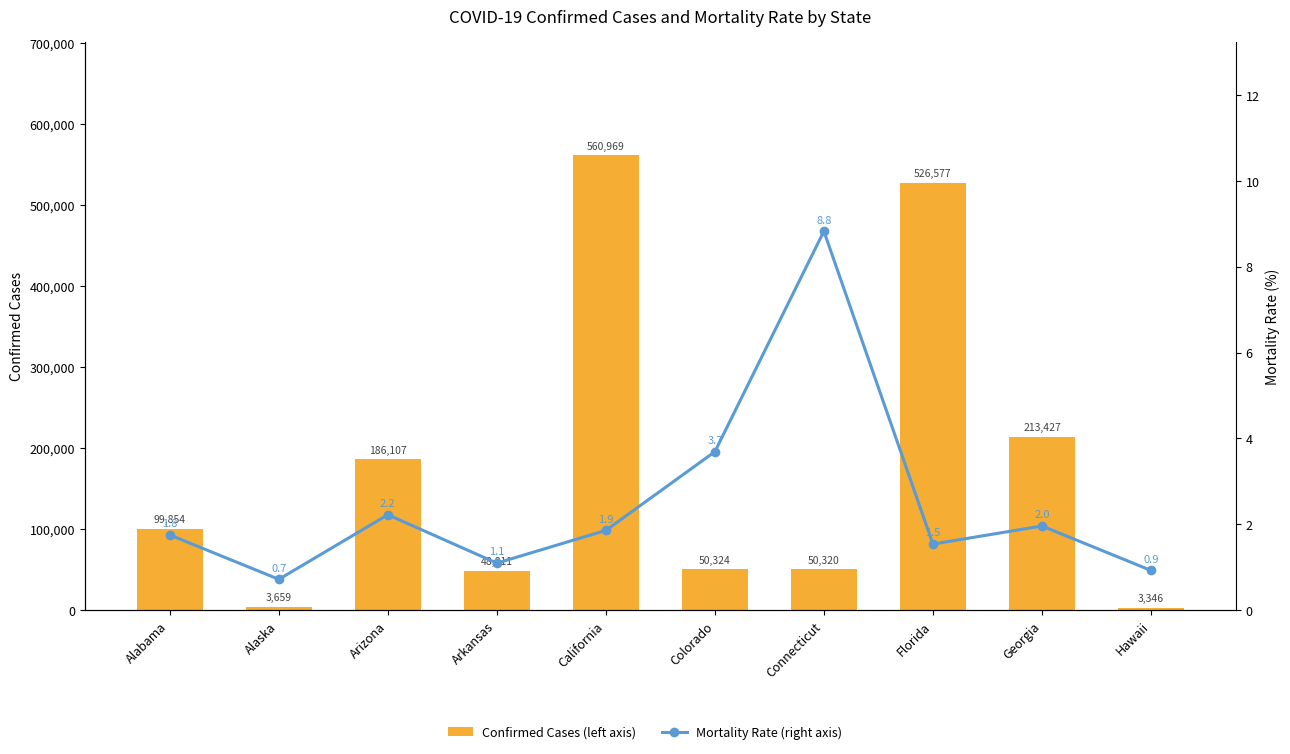

The Mortality Rate (right axis) series shows 0.6 at Arizona. True or false?

False